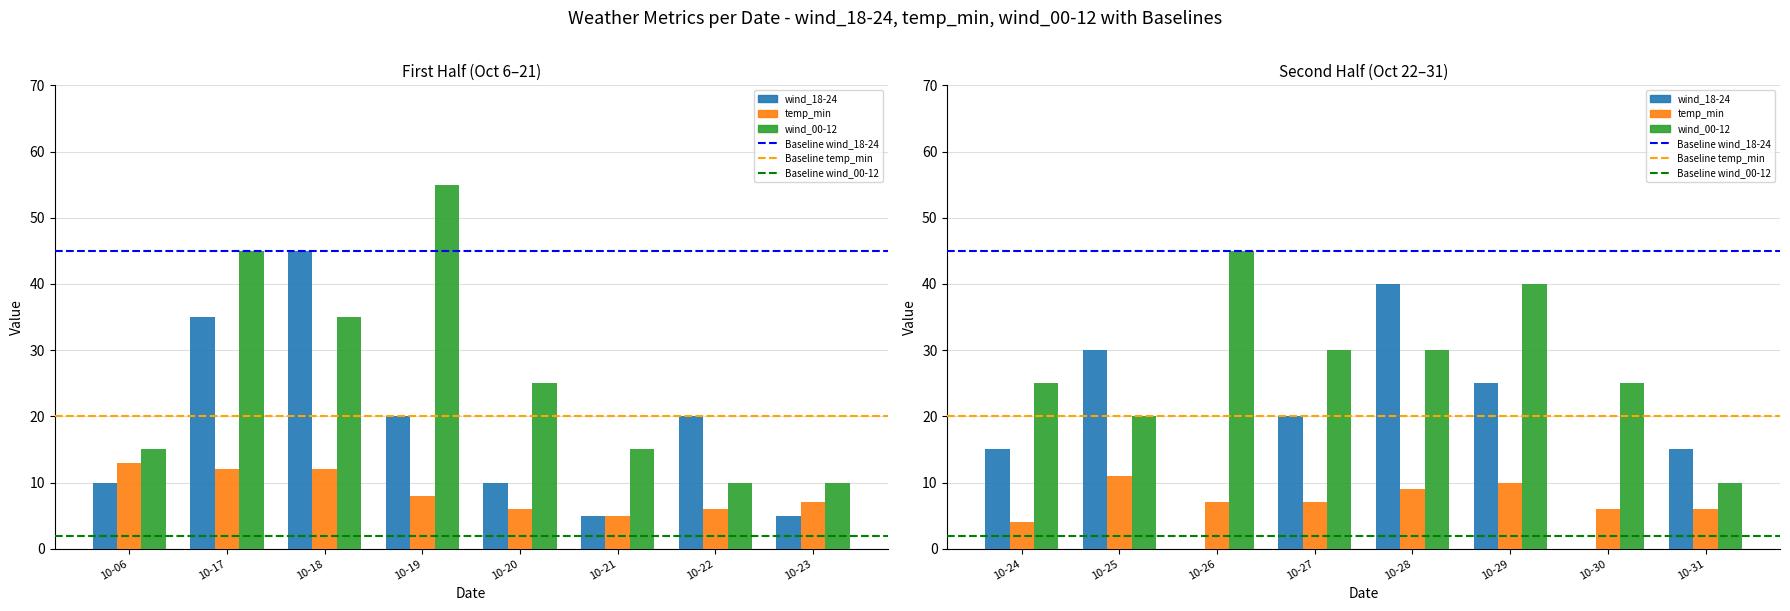

What is the total value across all series at 2023-10-31?

31